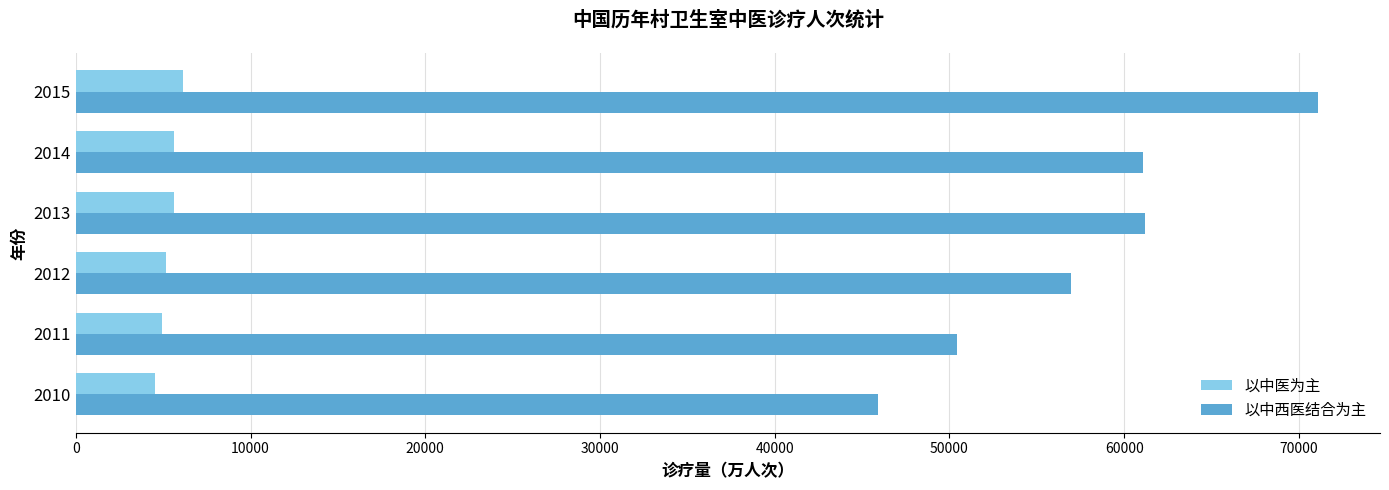

Is it true that 以中西医结合为主 equals 50438.3 at 2011?

True